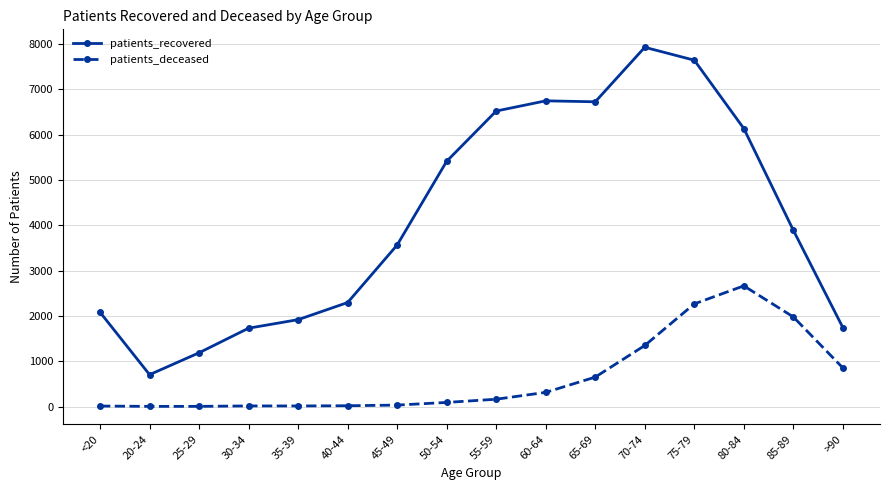

At which category is the sum across all series the highest?

75-79